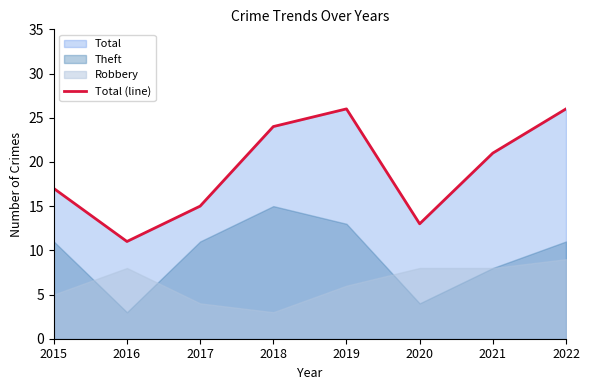

What is the value of the 2nd point from the left?

11